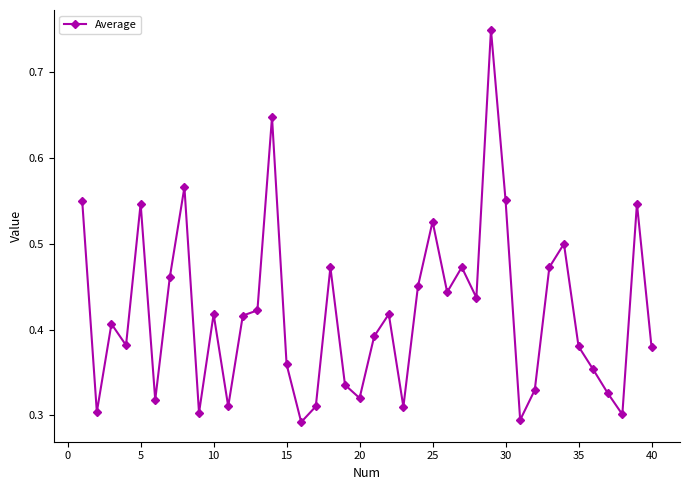

Count the values in the range 0 to 1.

40